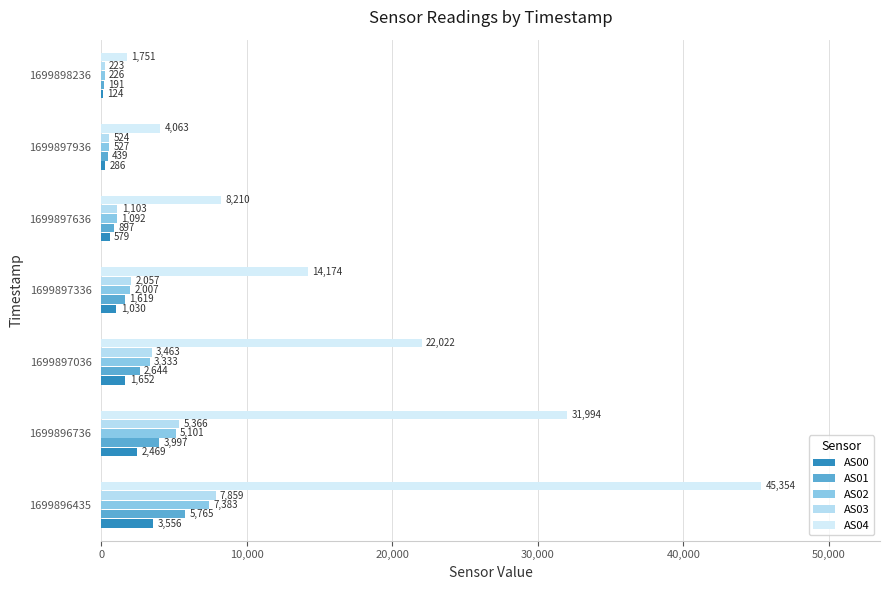

Reading left to right, list all the values displayed in this chart.

AS00: 3556	2469	1652	1030	579	286	124
AS01: 5765	3997	2644	1619	897	439	191
AS02: 7383	5101	3333	2007	1092	527	226
AS03: 7859	5366	3463	2057	1103	524	223
AS04: 45354	31994	22022	14174	8210	4063	1751